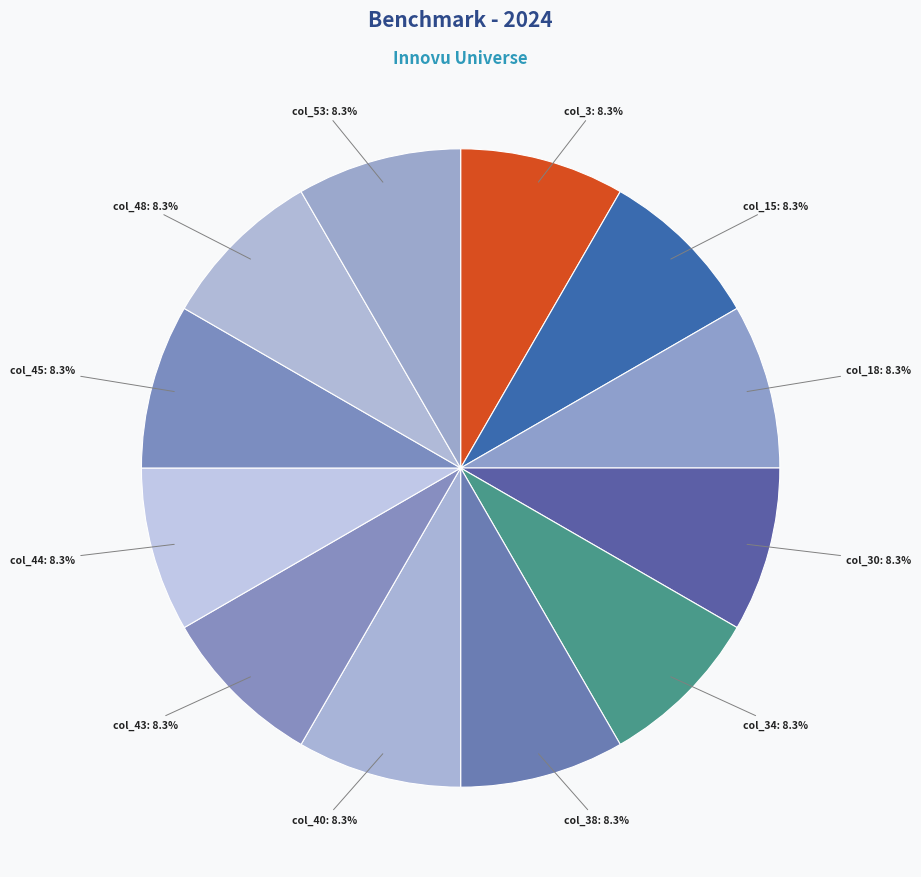

Does any single category account for the majority?

No